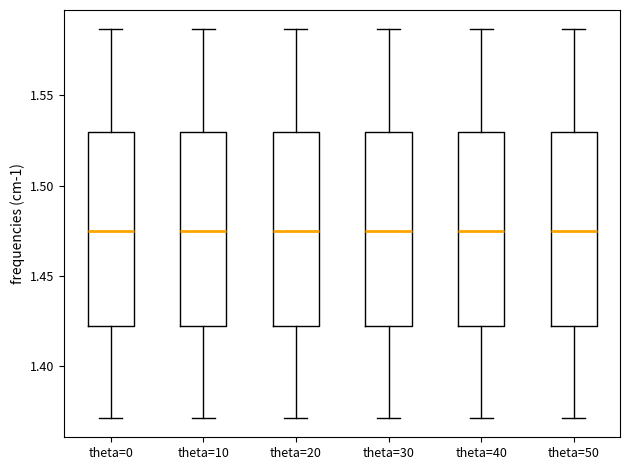

Reading left to right, read every box against the y-axis: the position of its median line, the range the box covers, and the ends of its whiskers. The values are not printed on the chart, so give them approximately, as read against the axis.

theta=0: median 1.475, box 1.420 to 1.530, whiskers 1.370 to 1.585
theta=10: median 1.475, box 1.420 to 1.530, whiskers 1.370 to 1.585
theta=20: median 1.475, box 1.420 to 1.530, whiskers 1.370 to 1.585
theta=30: median 1.475, box 1.420 to 1.530, whiskers 1.370 to 1.585
theta=40: median 1.475, box 1.420 to 1.530, whiskers 1.370 to 1.585
theta=50: median 1.475, box 1.420 to 1.530, whiskers 1.370 to 1.585